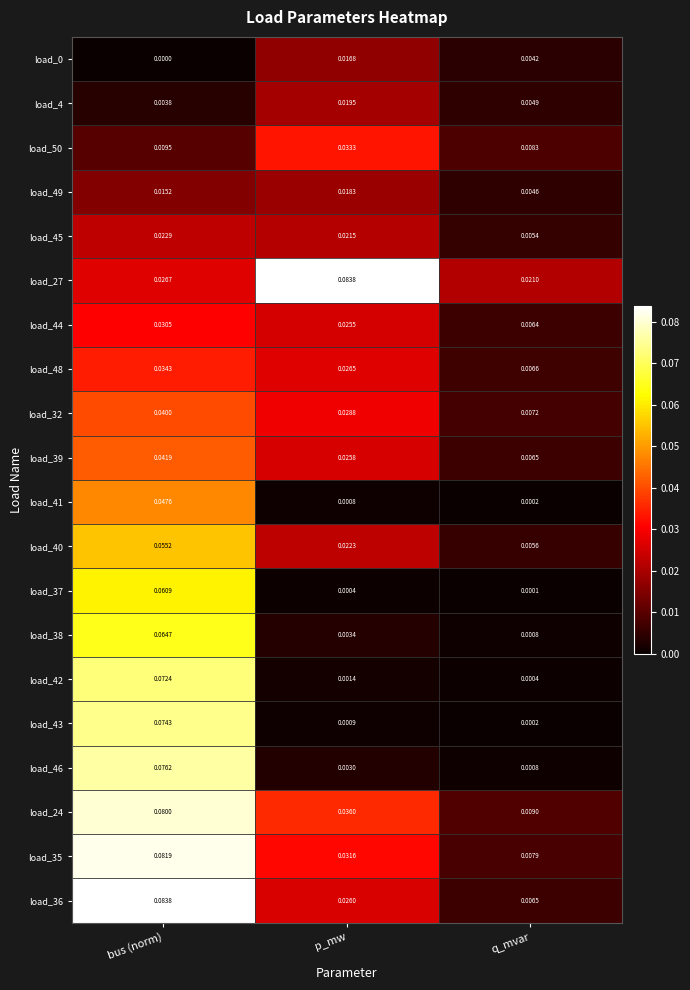

What is the total value across all series at bus (norm)?

0.9